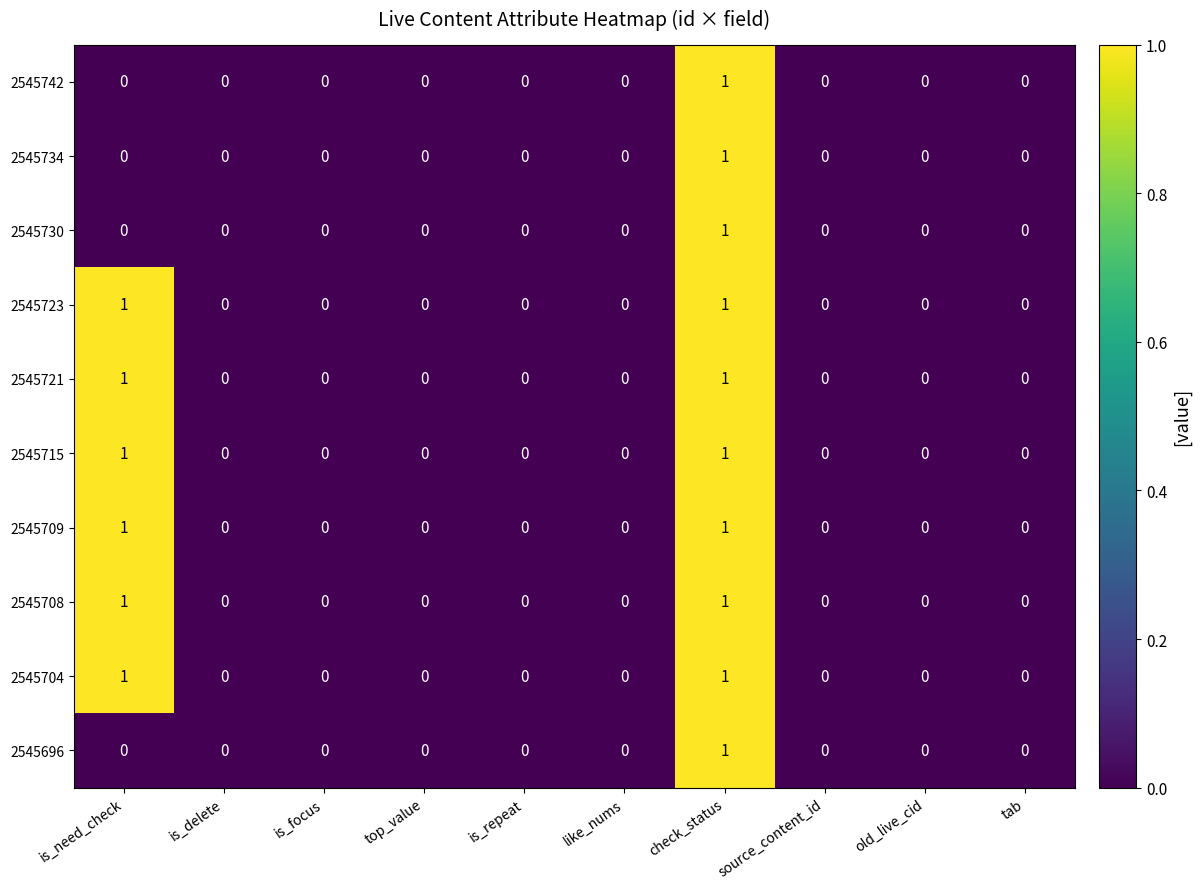

Count the 2545723 values in the range 0 to 1.

10